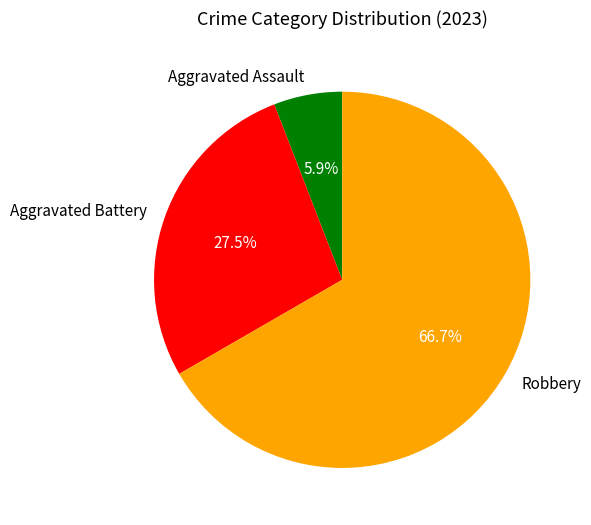

Approximately how many times larger is the value at Aggravated Assault compared to Robbery?

0.1